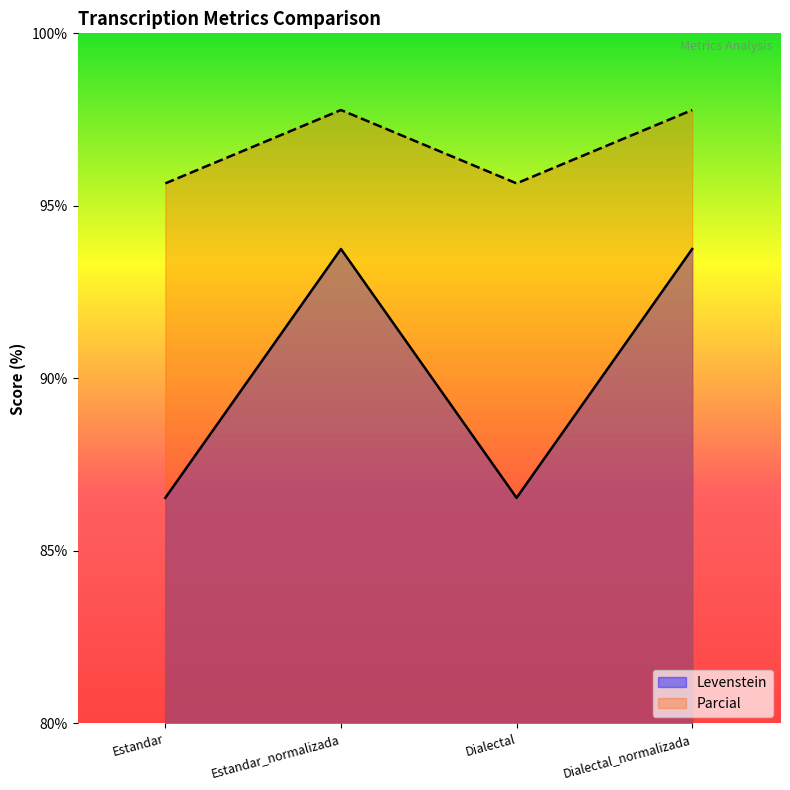

Reading left to right, list all the values displayed in this chart.

Levenstein: 86.5	93.8	86.5	93.8
Parcial: 95.7	97.8	95.7	97.8